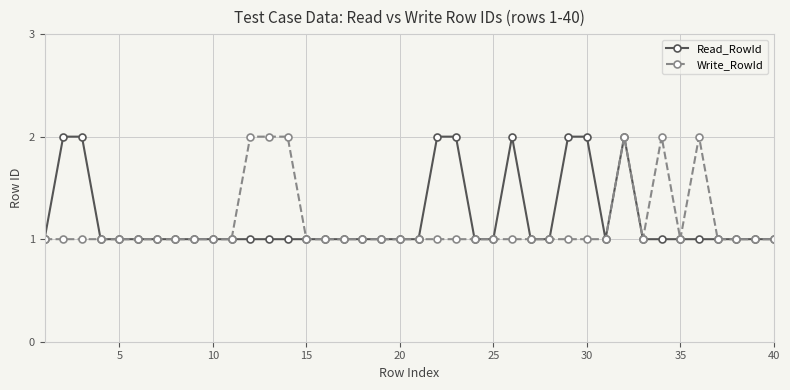

True or false: Write_RowId has more than 2 interior local peaks.

True